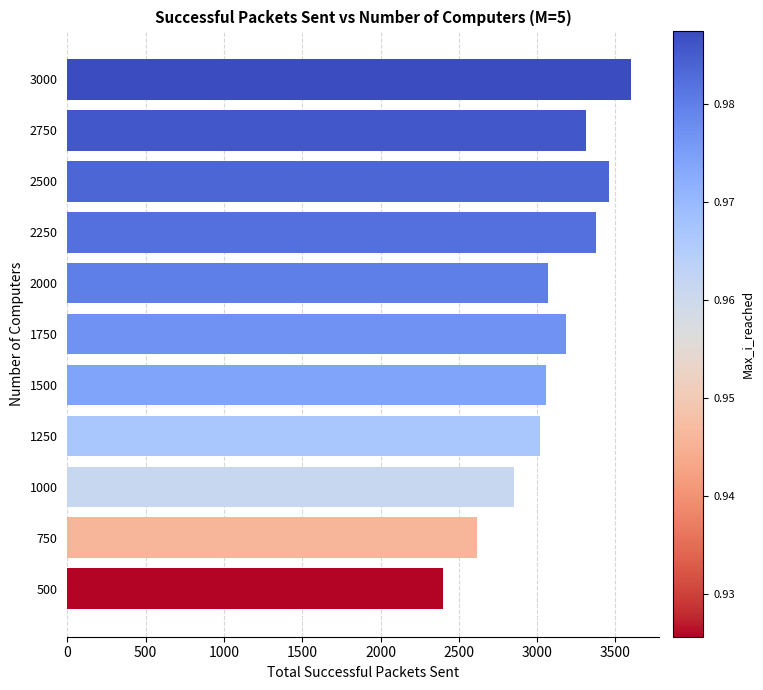

Count the number of data series in this chart.

1